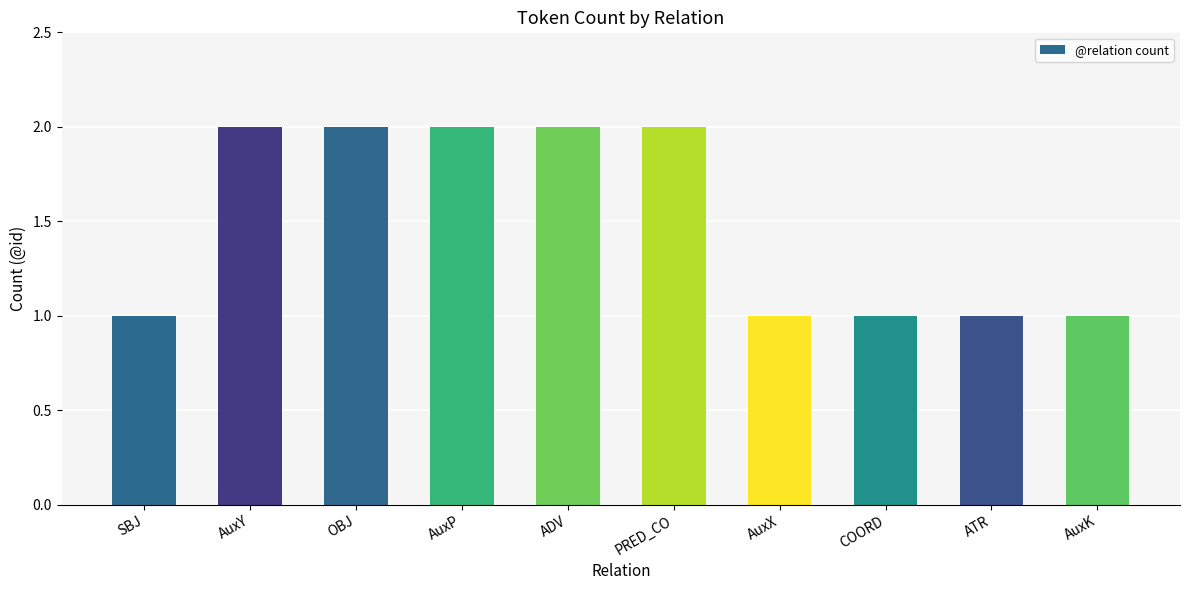

Between OBJ and SBJ, which is larger?

OBJ